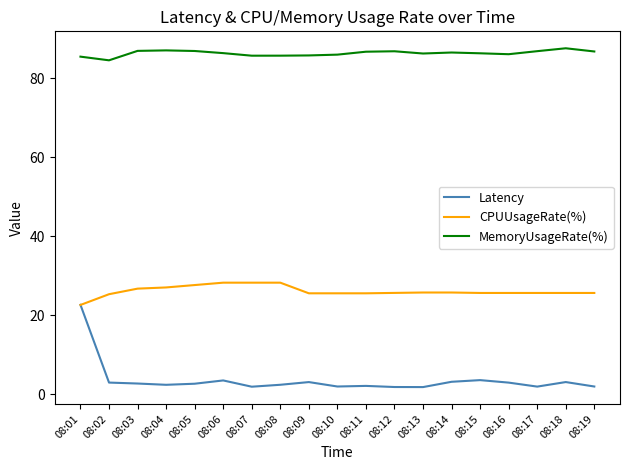

The value of Latency at 08:04 is 2.4. True or false?

True